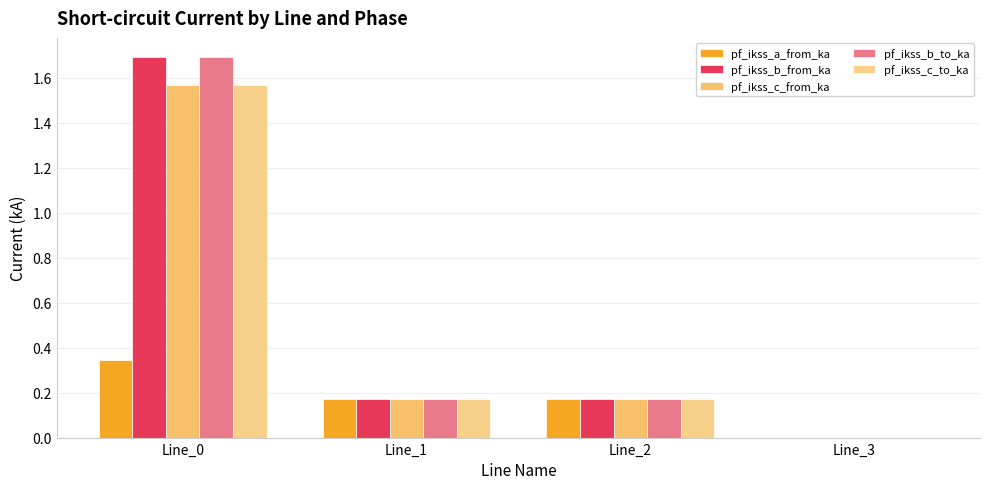

Count the number of categories in the chart.

4